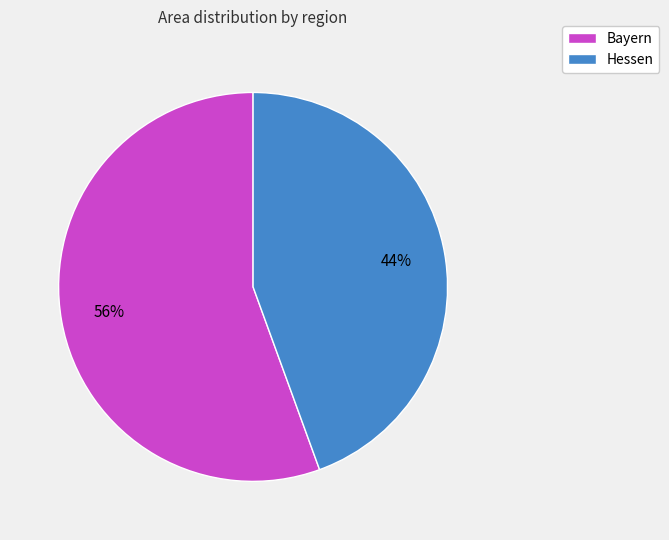

Which has a higher value, Bayern or Hessen?

Bayern